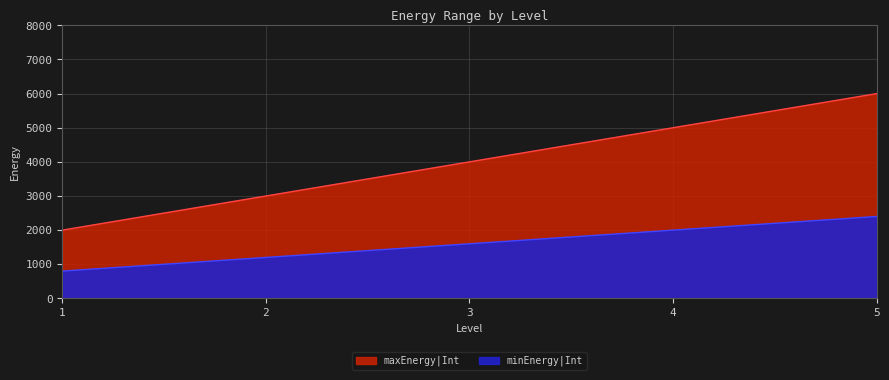

What is the difference between the highest and lowest values at 4?

3000